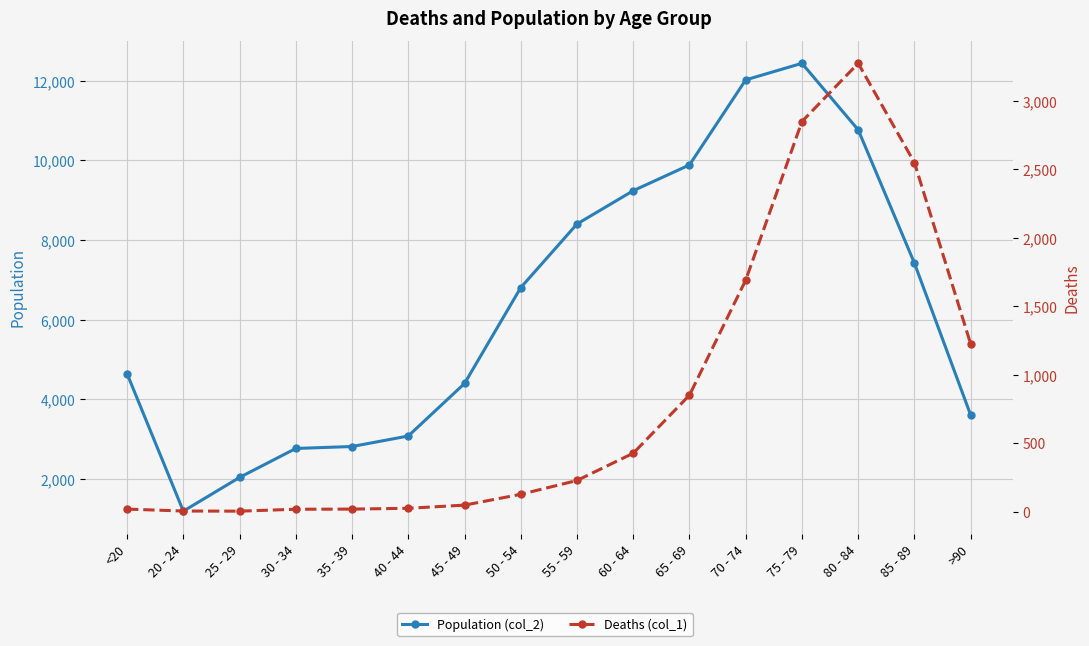

How many lines are shown in the chart?

2